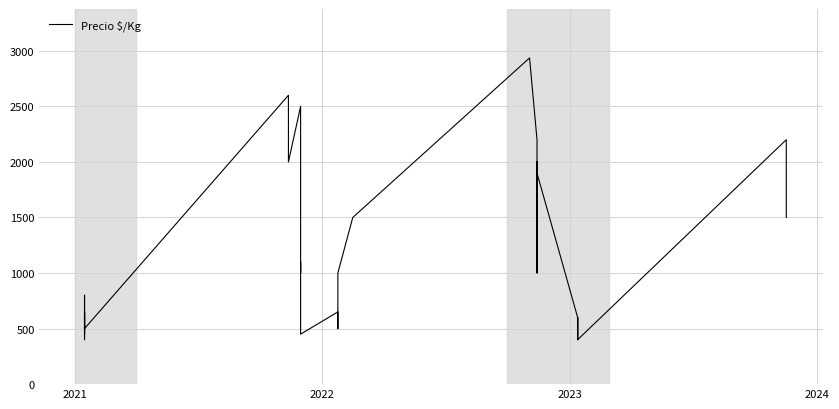

What is the average value?

1209